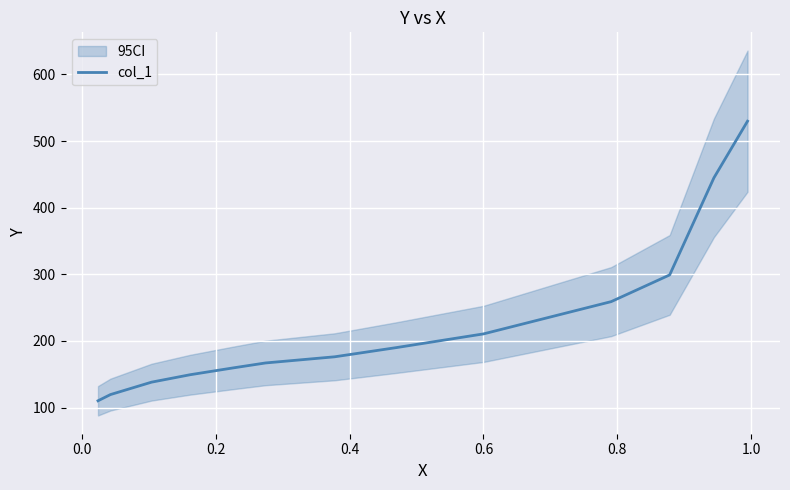

How many distinct data groups are displayed?

1